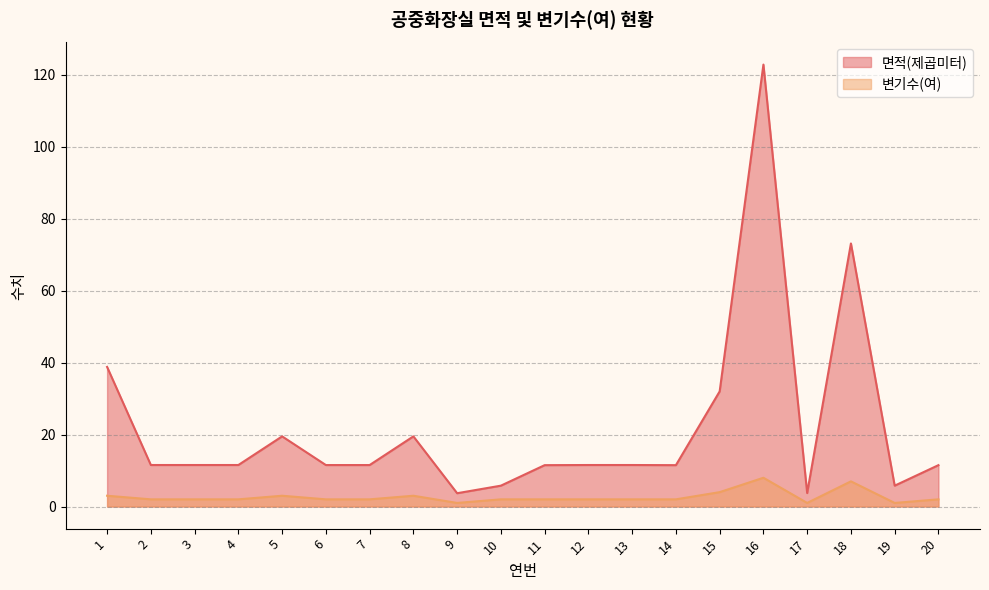

Does the chart display data point markers on the line(s)?

No